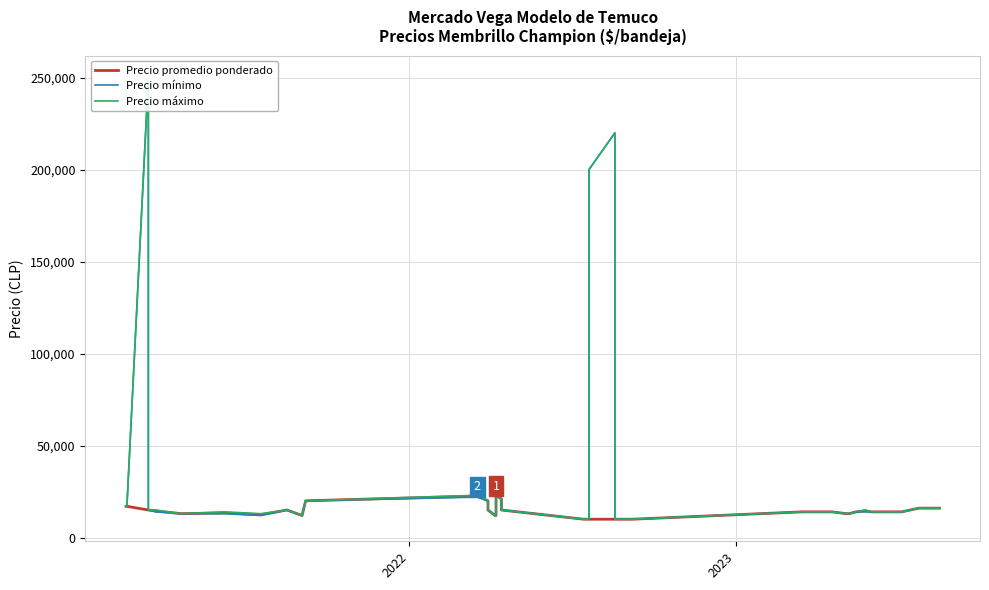

What are all the series names shown in the legend?

Precio promedio ponderado, Precio mínimo, Precio máximo